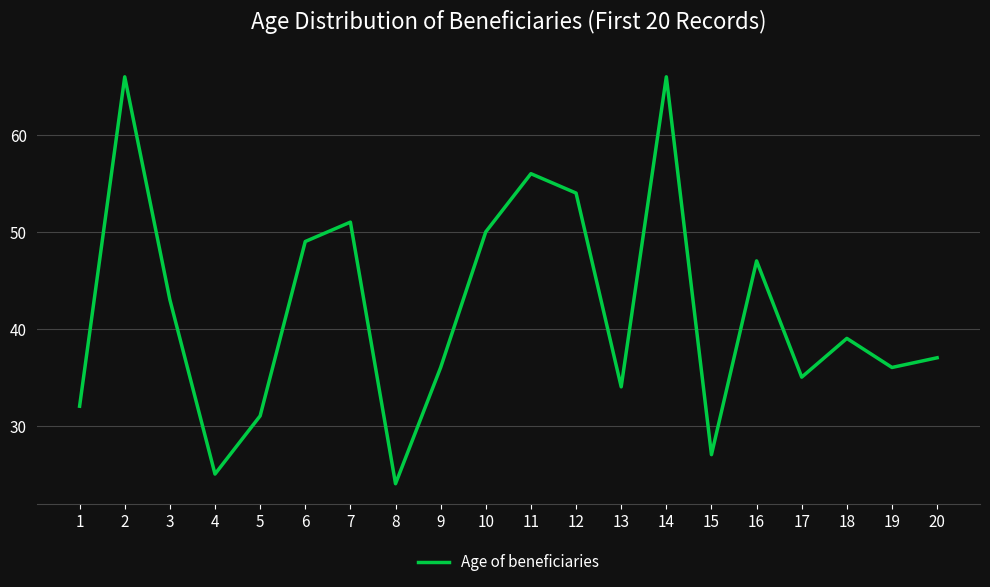

What is the minimum value shown in the chart?

24